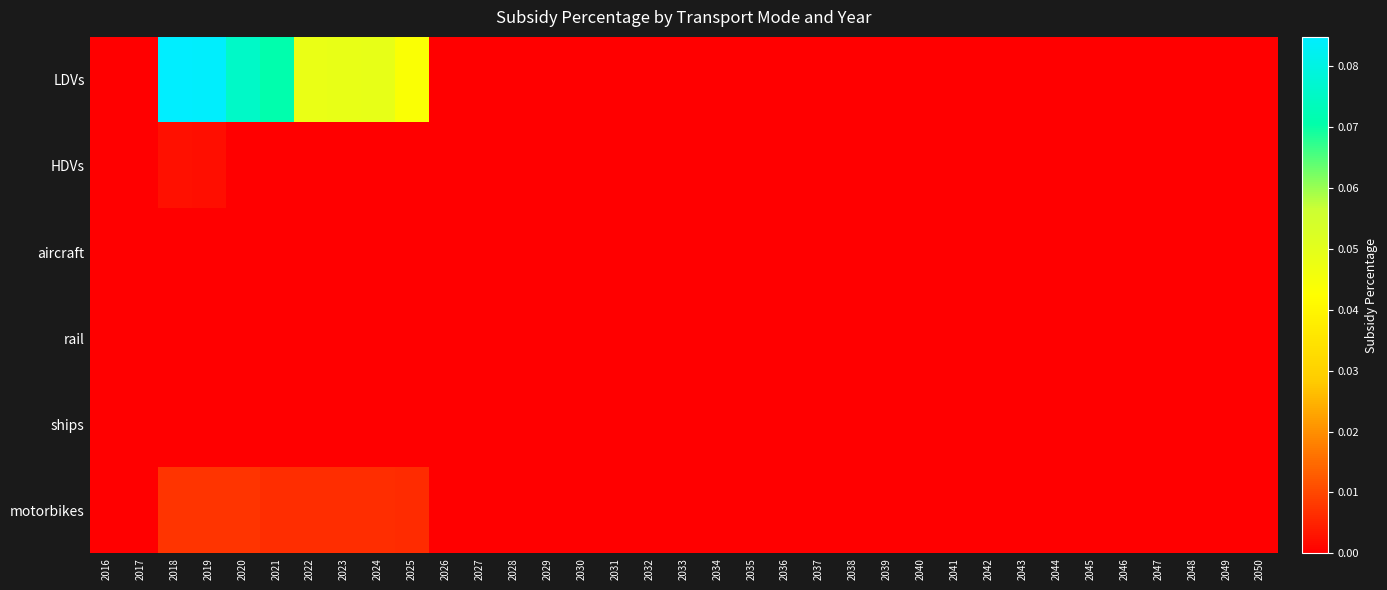

Reading left to right, extract all data points from this chart.

LDVs: 2016=0.0	2017=0.0	2018=0.1	2019=0.1	2020=0.1	2021=0.1	2022=0.0	2023=0.0	2024=0.0	2025=0.0	2026=0.0	2027=0.0	2028=0.0	2029=0.0	2030=0.0	2031=0.0	2032=0.0	2033=0.0	2034=0.0	2035=0.0	2036=0.0	2037=0.0	2038=0.0	2039=0.0	2040=0.0	2041=0.0	2042=0.0	2043=0.0	2044=0.0	2045=0.0	2046=0.0	2047=0.0	2048=0.0	2049=0.0	2050=0.0
HDVs: 2016=0.0	2017=0.0	2018=0.0	2019=0.0	2020=0.0	2021=0.0	2022=0.0	2023=0.0	2024=0.0	2025=0.0	2026=0.0	2027=0.0	2028=0.0	2029=0.0	2030=0.0	2031=0.0	2032=0.0	2033=0.0	2034=0.0	2035=0.0	2036=0.0	2037=0.0	2038=0.0	2039=0.0	2040=0.0	2041=0.0	2042=0.0	2043=0.0	2044=0.0	2045=0.0	2046=0.0	2047=0.0	2048=0.0	2049=0.0	2050=0.0
aircraft: 2016=0.0	2017=0.0	2018=0.0	2019=0.0	2020=0.0	2021=0.0	2022=0.0	2023=0.0	2024=0.0	2025=0.0	2026=0.0	2027=0.0	2028=0.0	2029=0.0	2030=0.0	2031=0.0	2032=0.0	2033=0.0	2034=0.0	2035=0.0	2036=0.0	2037=0.0	2038=0.0	2039=0.0	2040=0.0	2041=0.0	2042=0.0	2043=0.0	2044=0.0	2045=0.0	2046=0.0	2047=0.0	2048=0.0	2049=0.0	2050=0.0
rail: 2016=0.0	2017=0.0	2018=0.0	2019=0.0	2020=0.0	2021=0.0	2022=0.0	2023=0.0	2024=0.0	2025=0.0	2026=0.0	2027=0.0	2028=0.0	2029=0.0	2030=0.0	2031=0.0	2032=0.0	2033=0.0	2034=0.0	2035=0.0	2036=0.0	2037=0.0	2038=0.0	2039=0.0	2040=0.0	2041=0.0	2042=0.0	2043=0.0	2044=0.0	2045=0.0	2046=0.0	2047=0.0	2048=0.0	2049=0.0	2050=0.0
ships: 2016=0.0	2017=0.0	2018=0.0	2019=0.0	2020=0.0	2021=0.0	2022=0.0	2023=0.0	2024=0.0	2025=0.0	2026=0.0	2027=0.0	2028=0.0	2029=0.0	2030=0.0	2031=0.0	2032=0.0	2033=0.0	2034=0.0	2035=0.0	2036=0.0	2037=0.0	2038=0.0	2039=0.0	2040=0.0	2041=0.0	2042=0.0	2043=0.0	2044=0.0	2045=0.0	2046=0.0	2047=0.0	2048=0.0	2049=0.0	2050=0.0
motorbikes: 2016=0.0	2017=0.0	2018=0.0	2019=0.0	2020=0.0	2021=0.0	2022=0.0	2023=0.0	2024=0.0	2025=0.0	2026=0.0	2027=0.0	2028=0.0	2029=0.0	2030=0.0	2031=0.0	2032=0.0	2033=0.0	2034=0.0	2035=0.0	2036=0.0	2037=0.0	2038=0.0	2039=0.0	2040=0.0	2041=0.0	2042=0.0	2043=0.0	2044=0.0	2045=0.0	2046=0.0	2047=0.0	2048=0.0	2049=0.0	2050=0.0